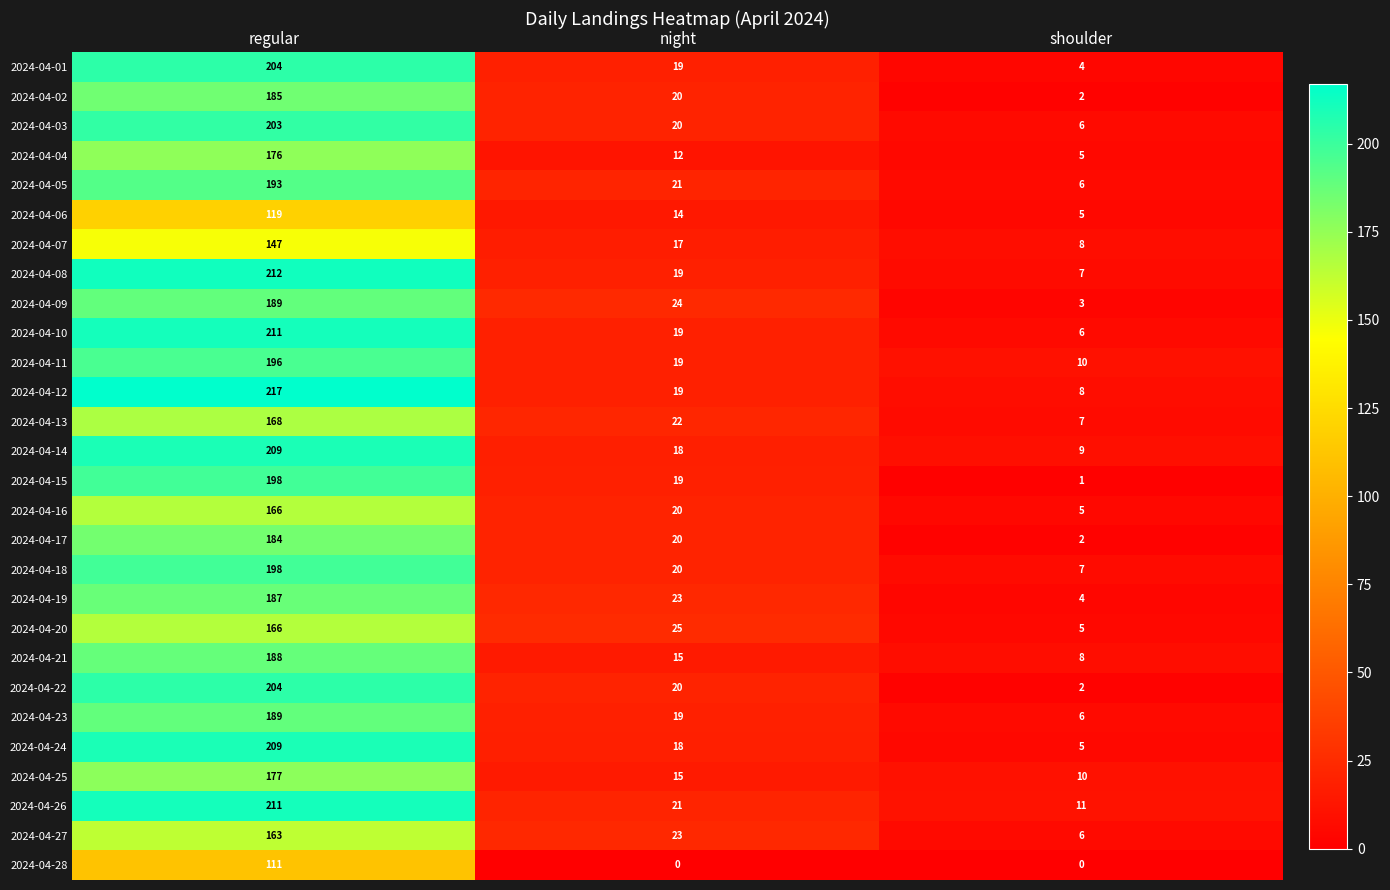

Which series has the largest range (max minus min)?

2024-04-12